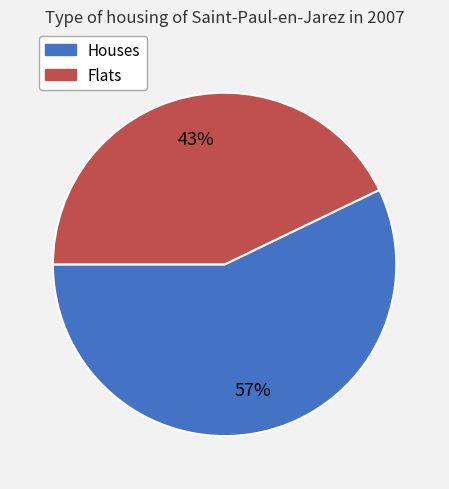

To the nearest percent, what is the average slice percentage?

50%